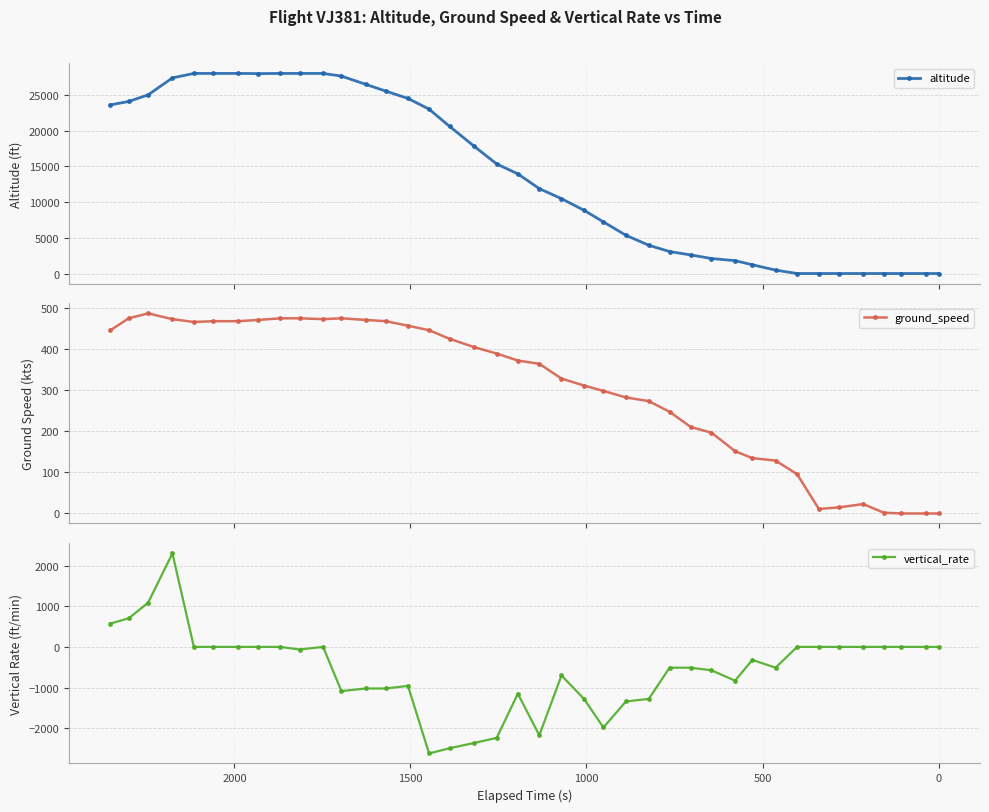

At how many categories does at least one series exceed 13442?

20